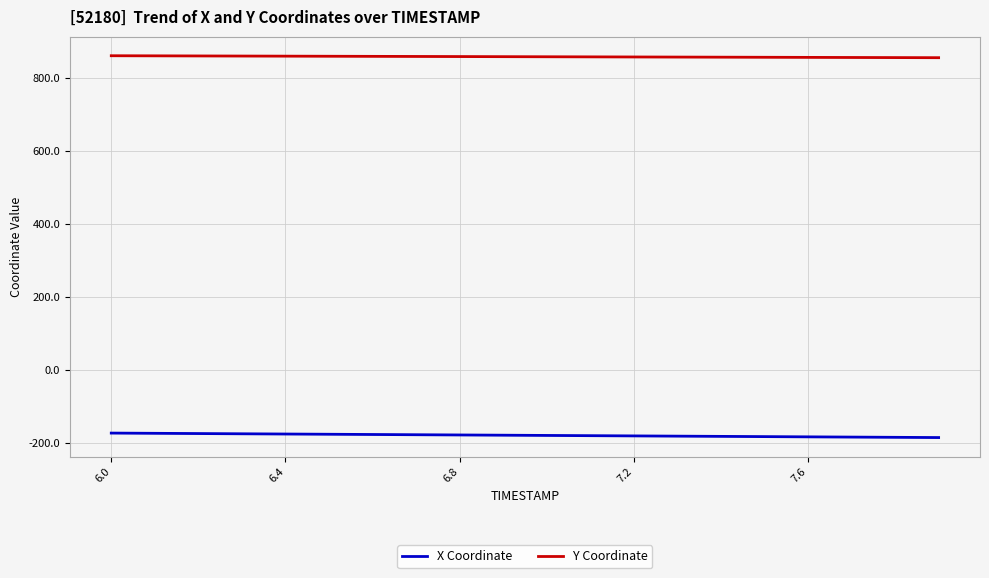

Which series has the largest total across all categories?

Y Coordinate